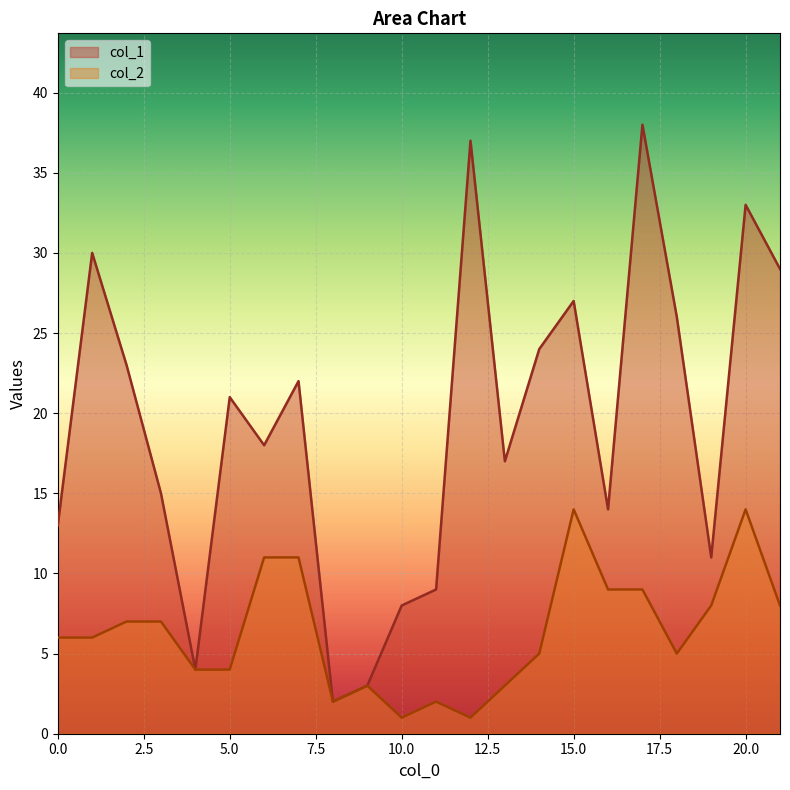

At which label does col_1 reach its minimum?

8